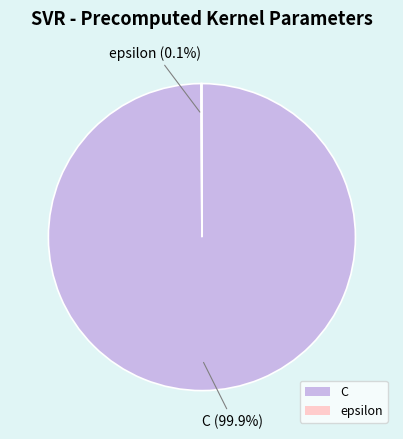

Which category has the biggest portion of the pie?

C